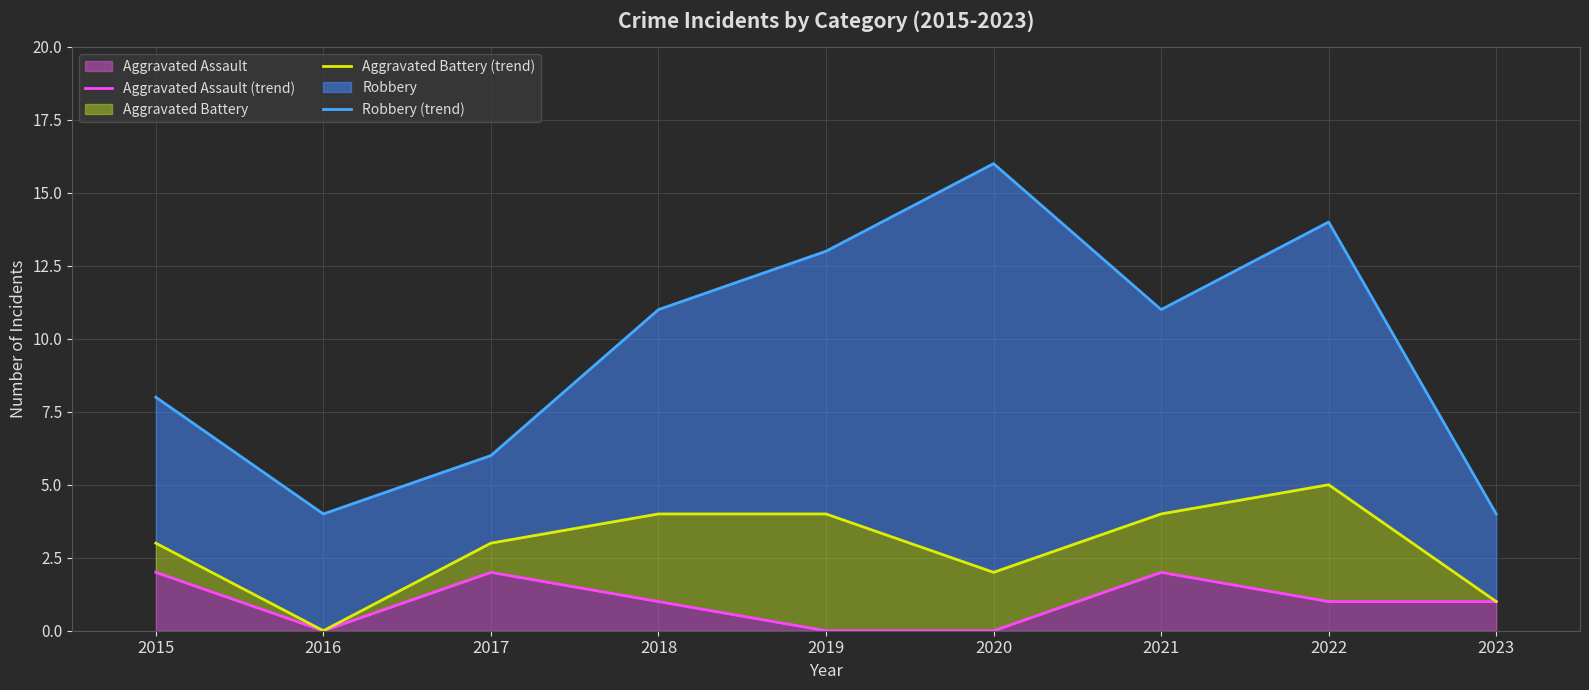

Between 2015 and 2023, which is larger?

2015